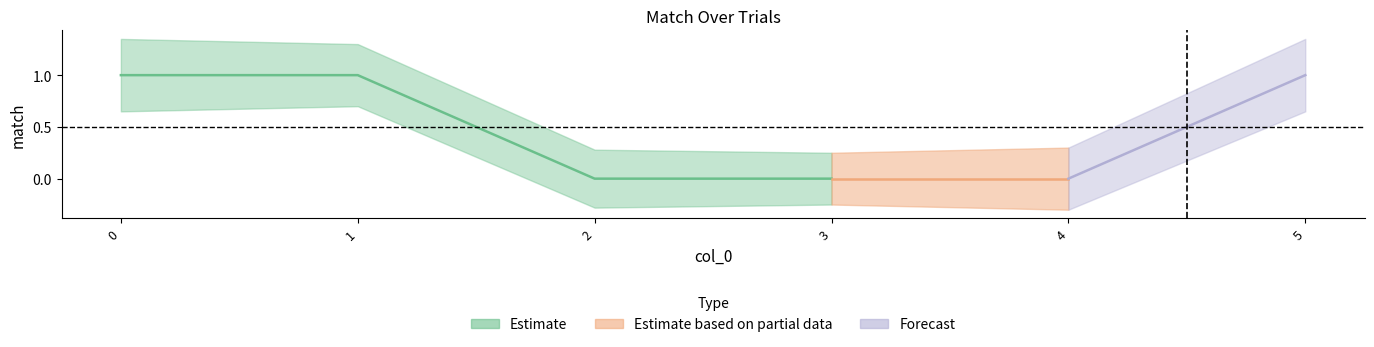

How many values are between 0 and 1?

6